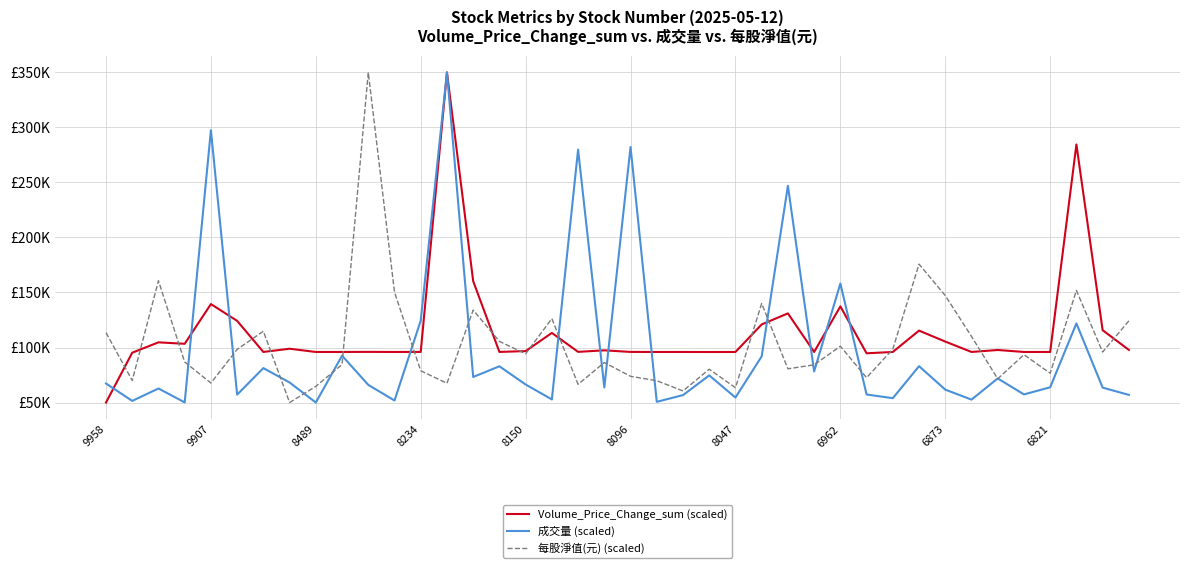

At which label does 每股淨值(元) (scaled) first exceed 93492?

9958